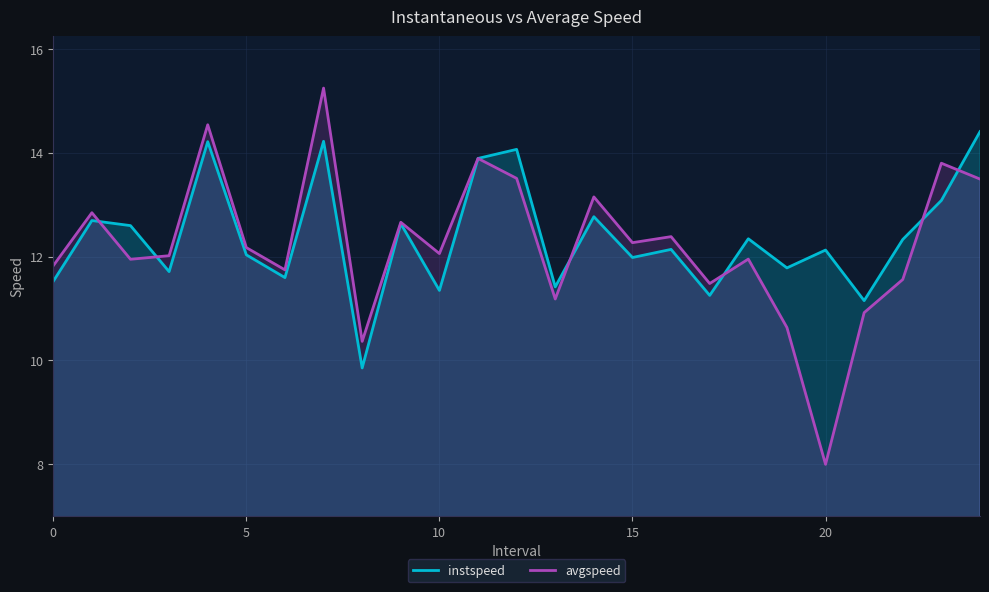

At which label does instspeed reach its minimum?

8